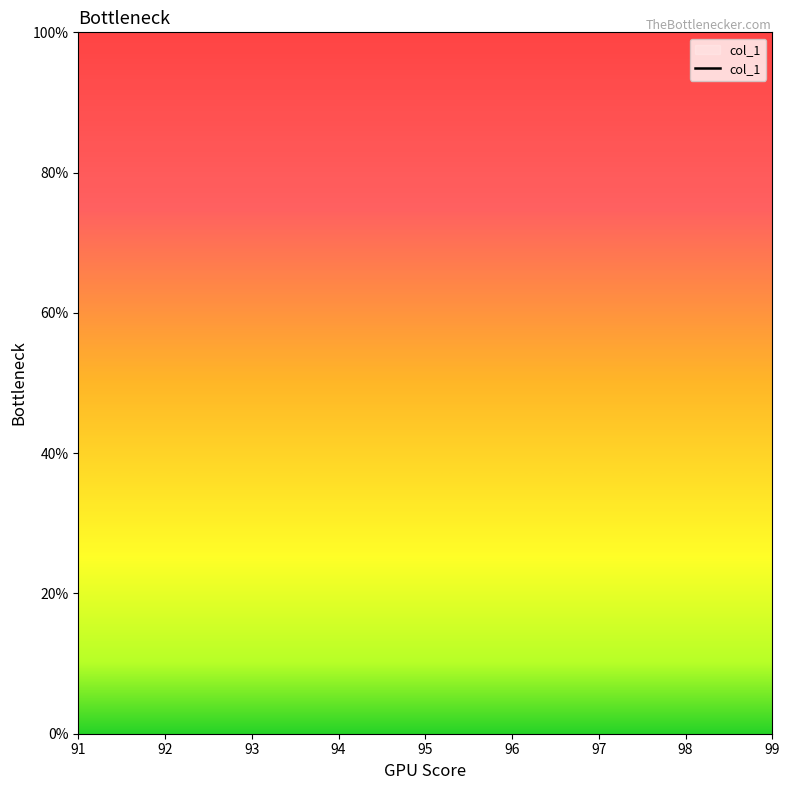

Does the chart display data point markers on the line(s)?

No